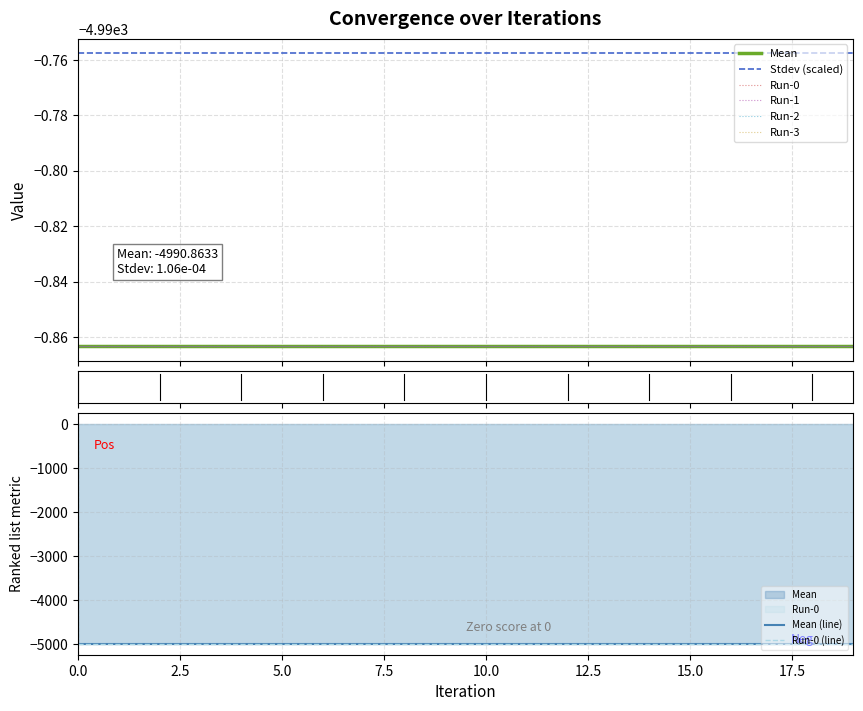

Is it true that Run-3 equals -3236.6 at 10?

False